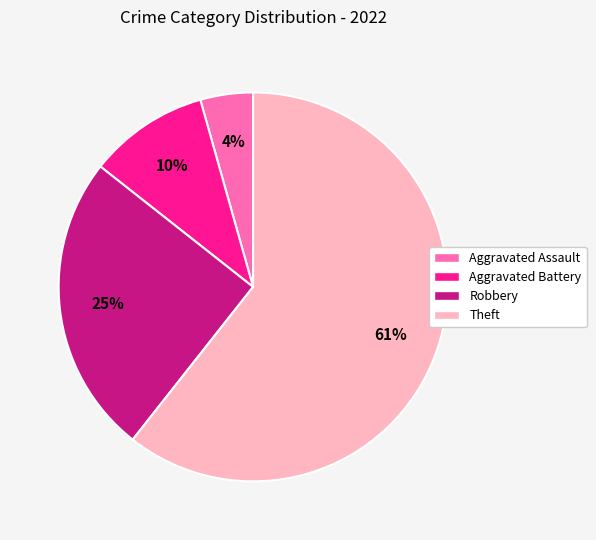

How many slices are in this pie chart?

4